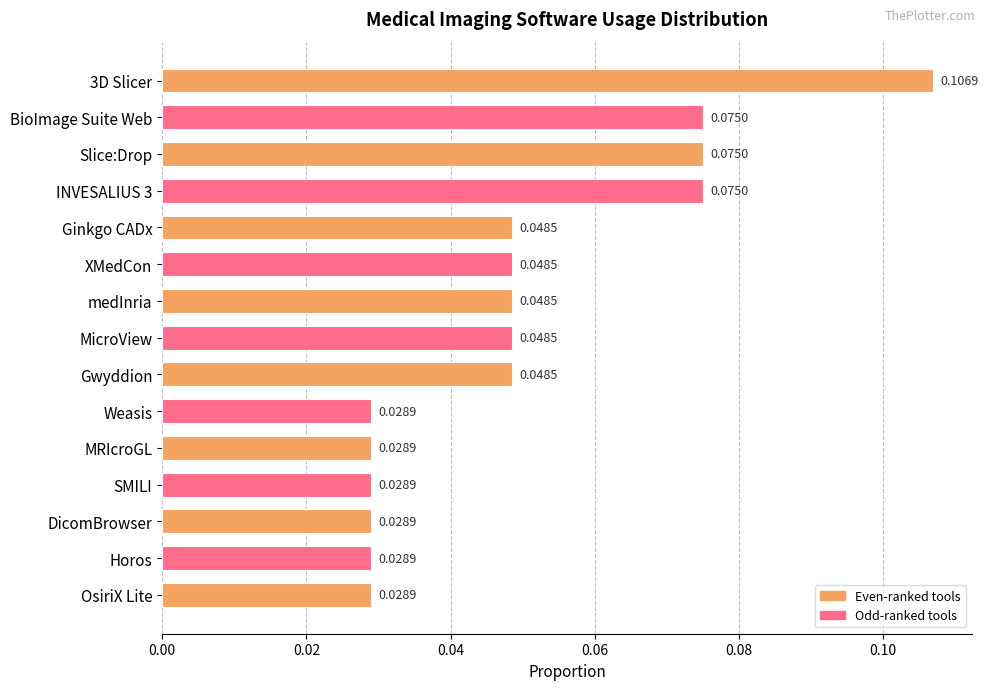

How many data points does each series have?

15